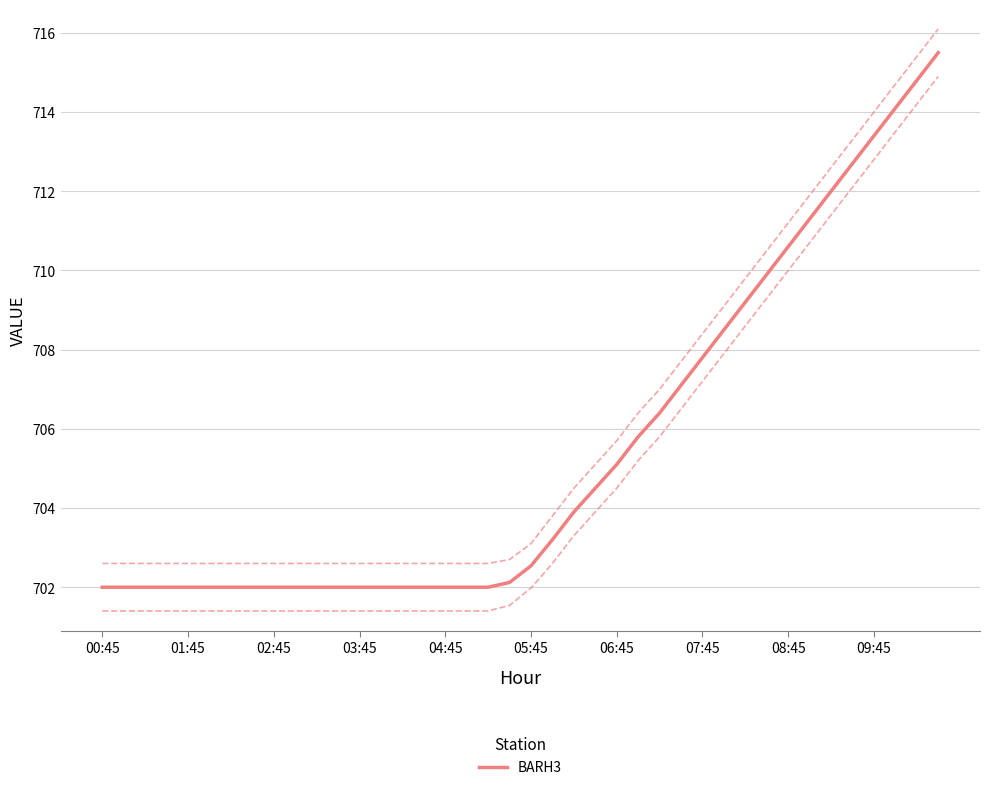

What is the lowest value of the BARH3 series?

702.0